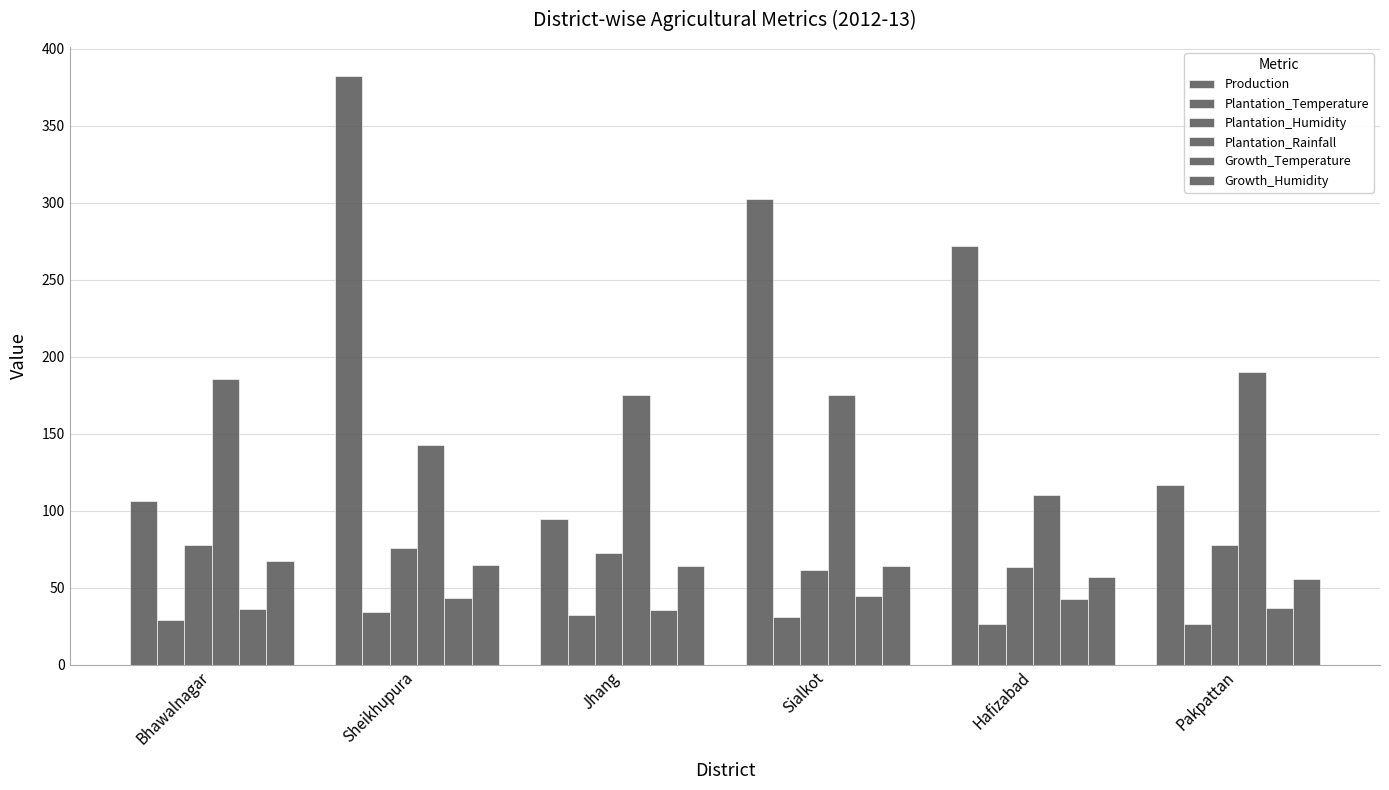

At which category is the sum across all series the highest?

Sheikhupura